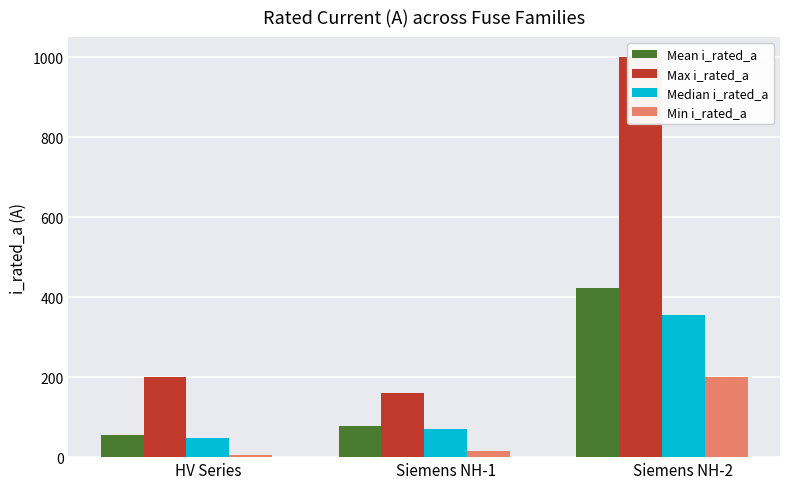

What is the value of the Max i_rated_a bar at the 2nd from the left?

160.0